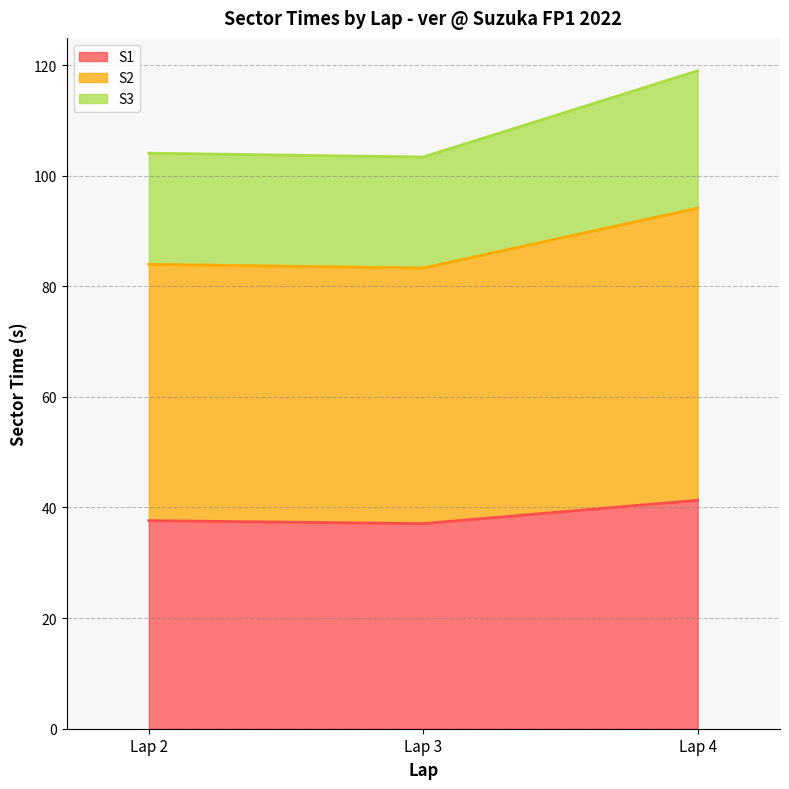

At which category is the sum across all series the highest?

Lap 4